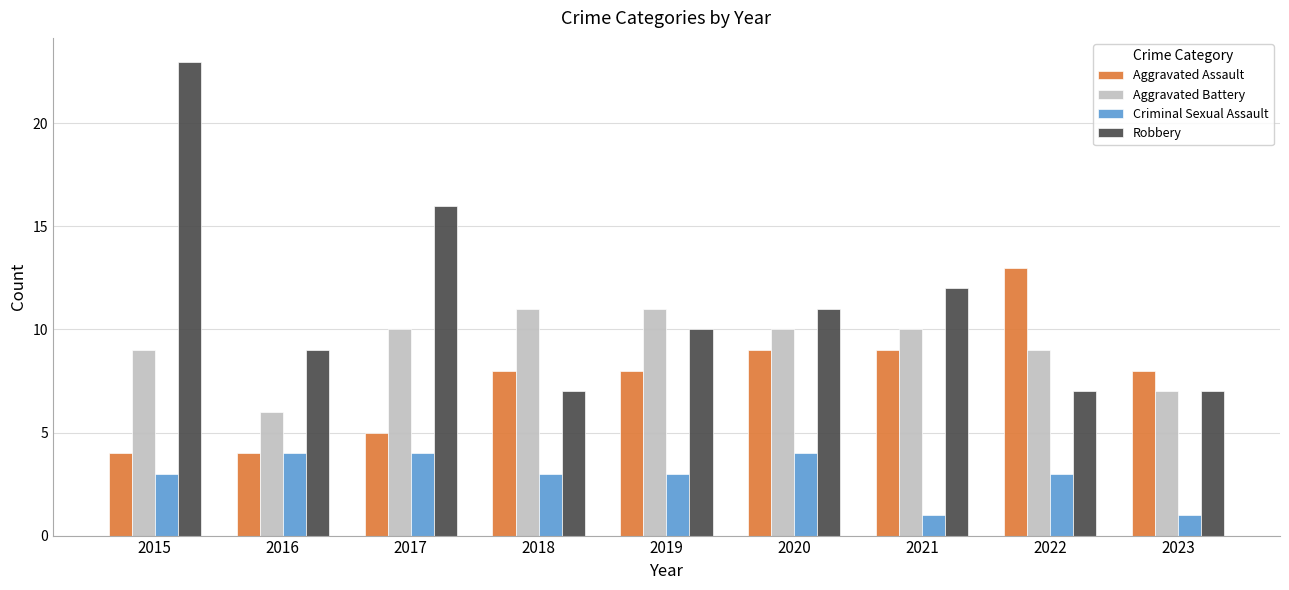

List the series in order of their overall mean, lowest first.

Criminal Sexual Assault, Aggravated Assault, Aggravated Battery, Robbery